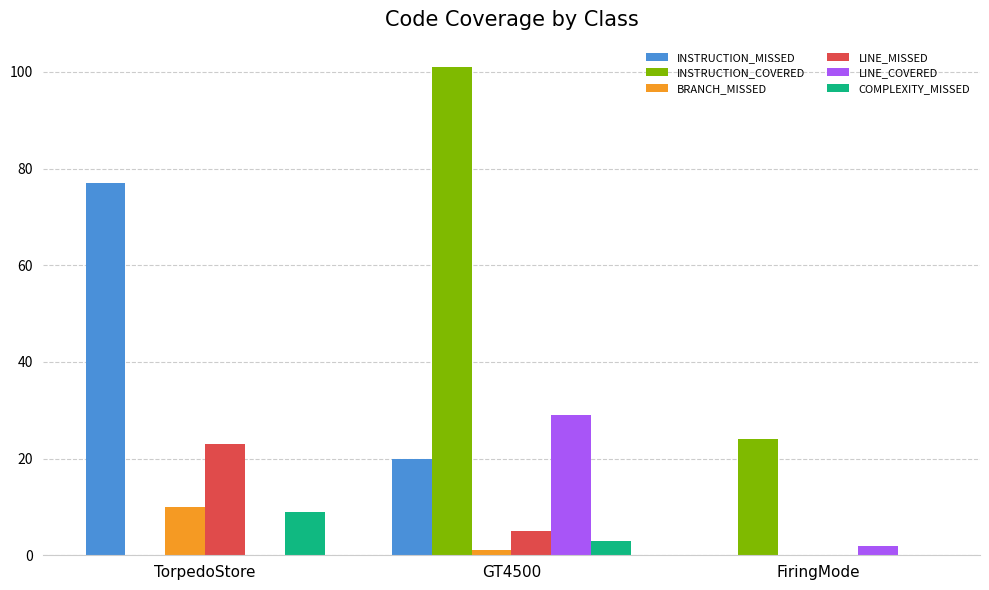

Is the value of LINE_COVERED at TorpedoStore greater than the value of BRANCH_MISSED at GT4500?

No